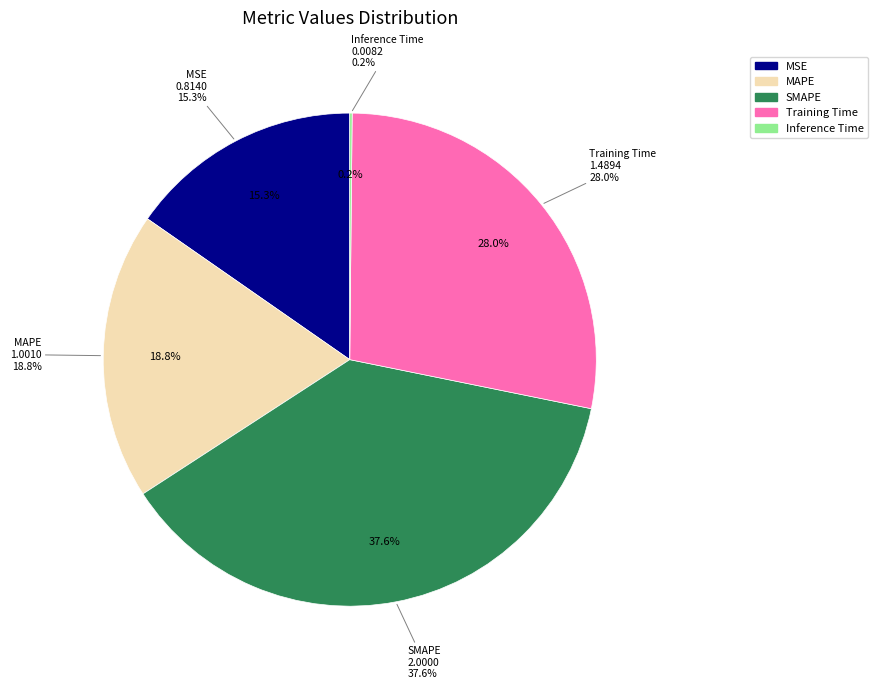

True or false: Inference Time accounts for 0% of the total.

True